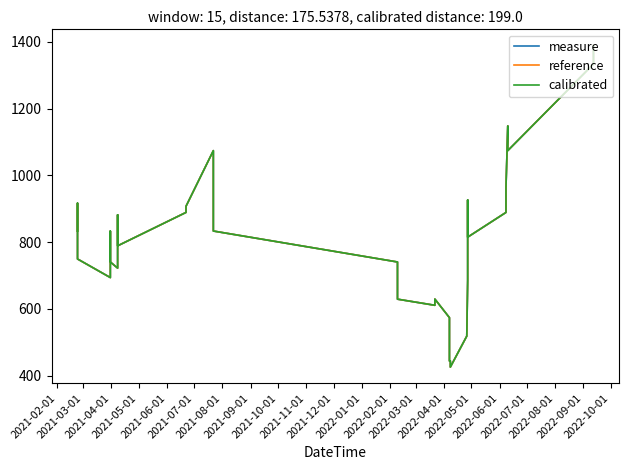

The calibrated series shows 833.0 at 2021-08-01. True or false?

True